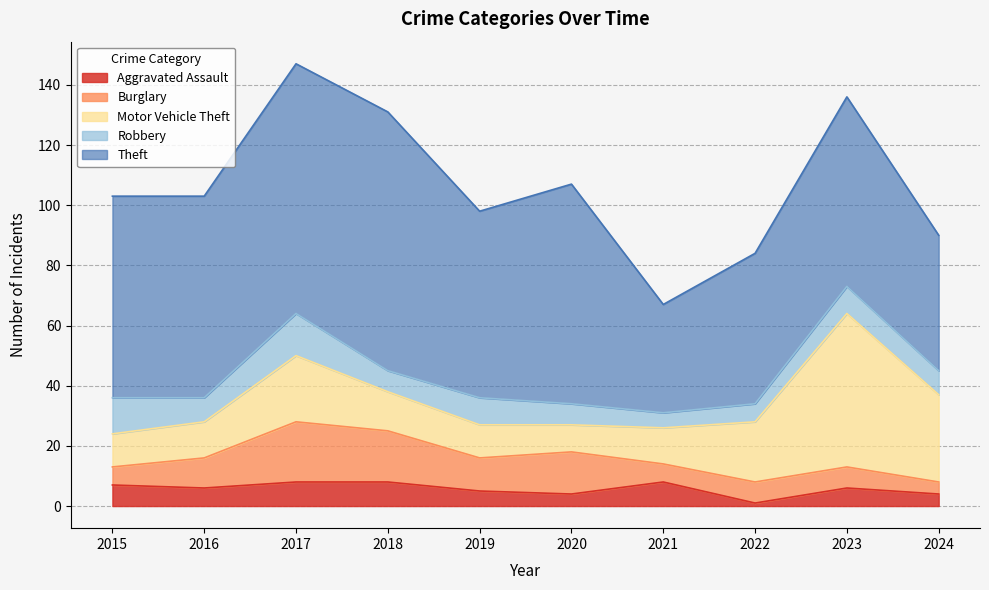

Which has a higher value, 2020 or 2021?

2021